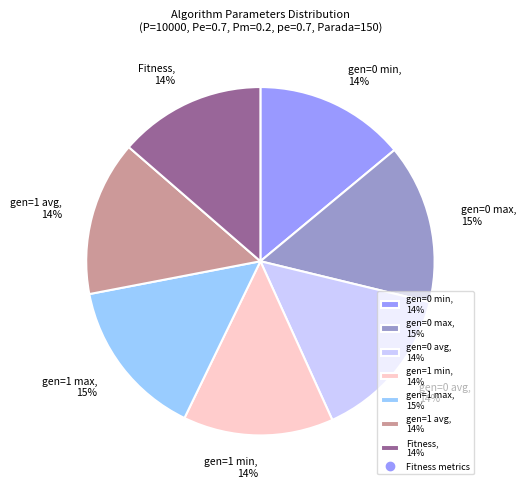

Is the sum of gen=0 avg and gen=1 min greater than half?

No